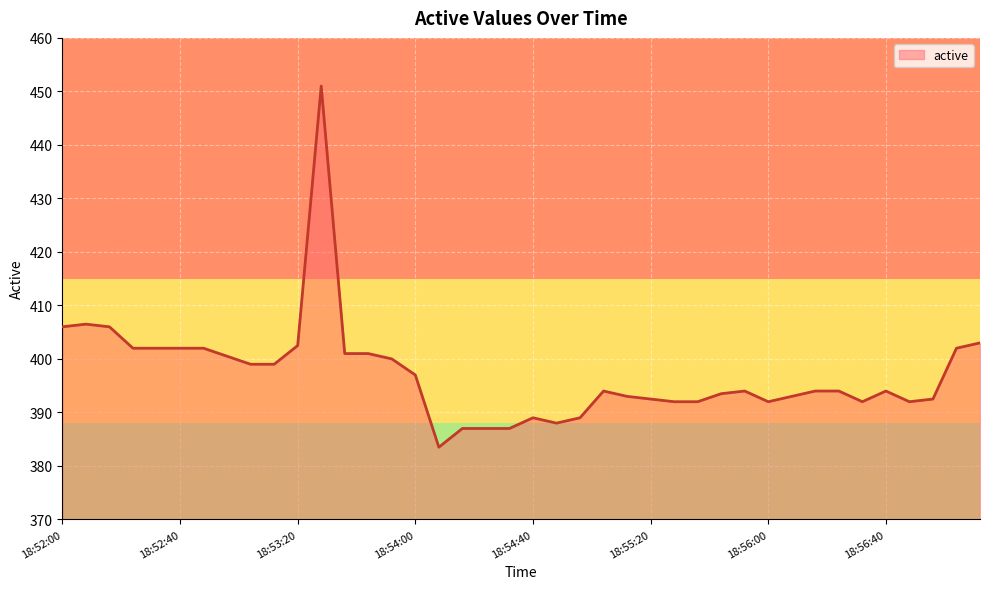

What is the greatest value displayed?

451.0